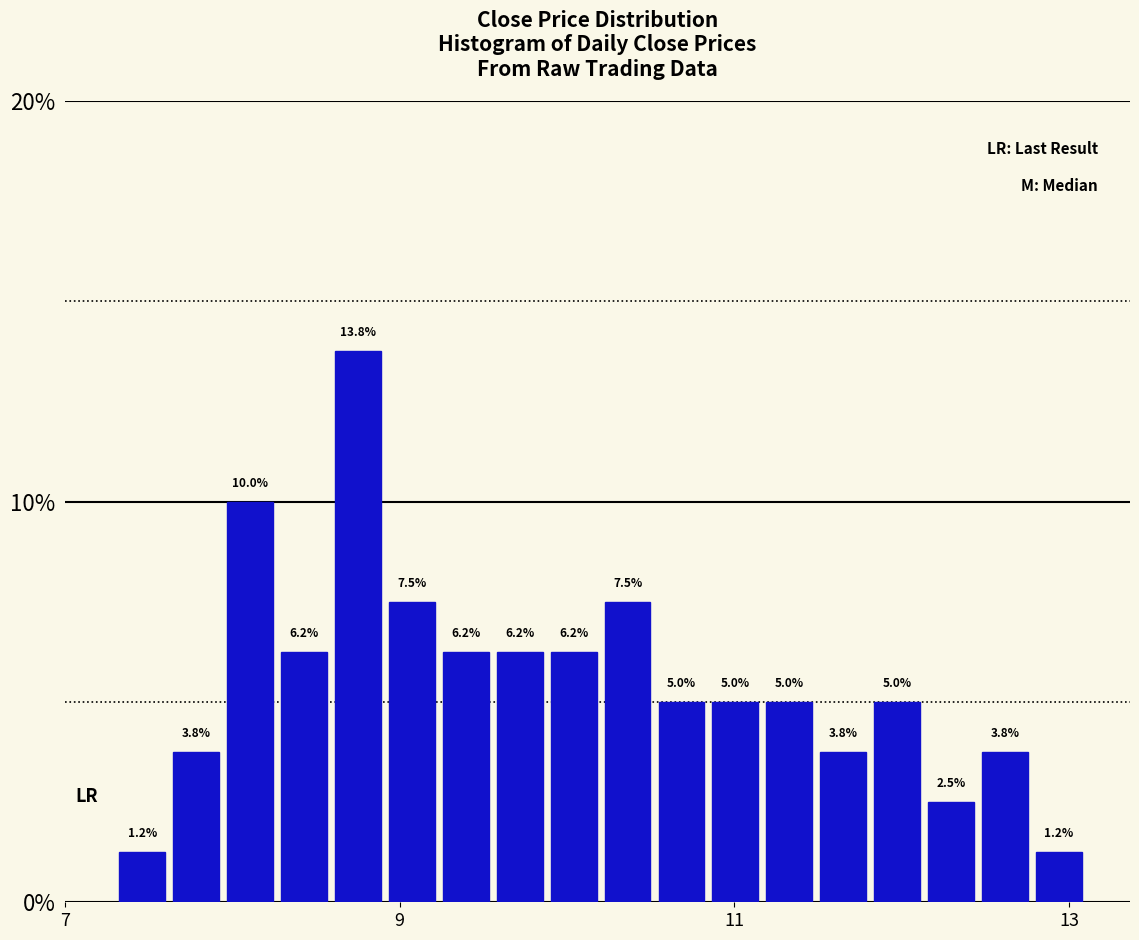

Read against the x-axis, roughly where is the centre of the tallest bar?

8.8